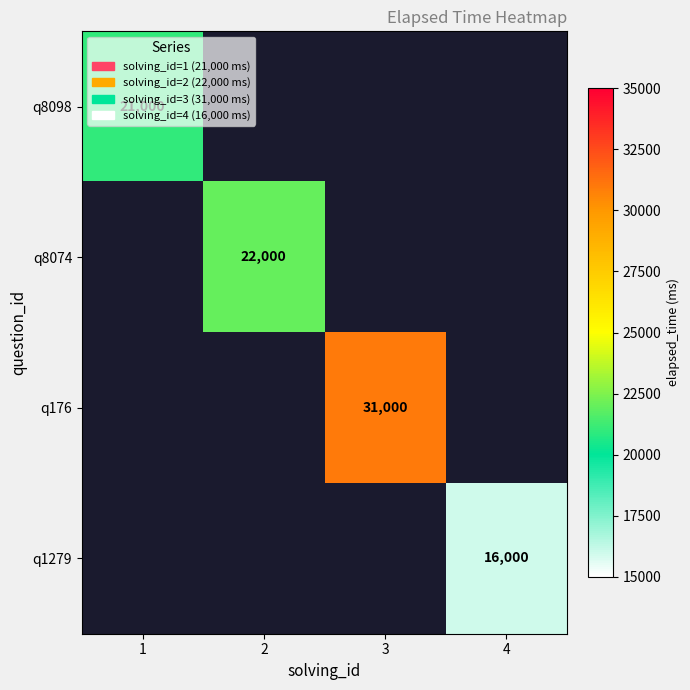

Which category has the lowest value across all series?

4